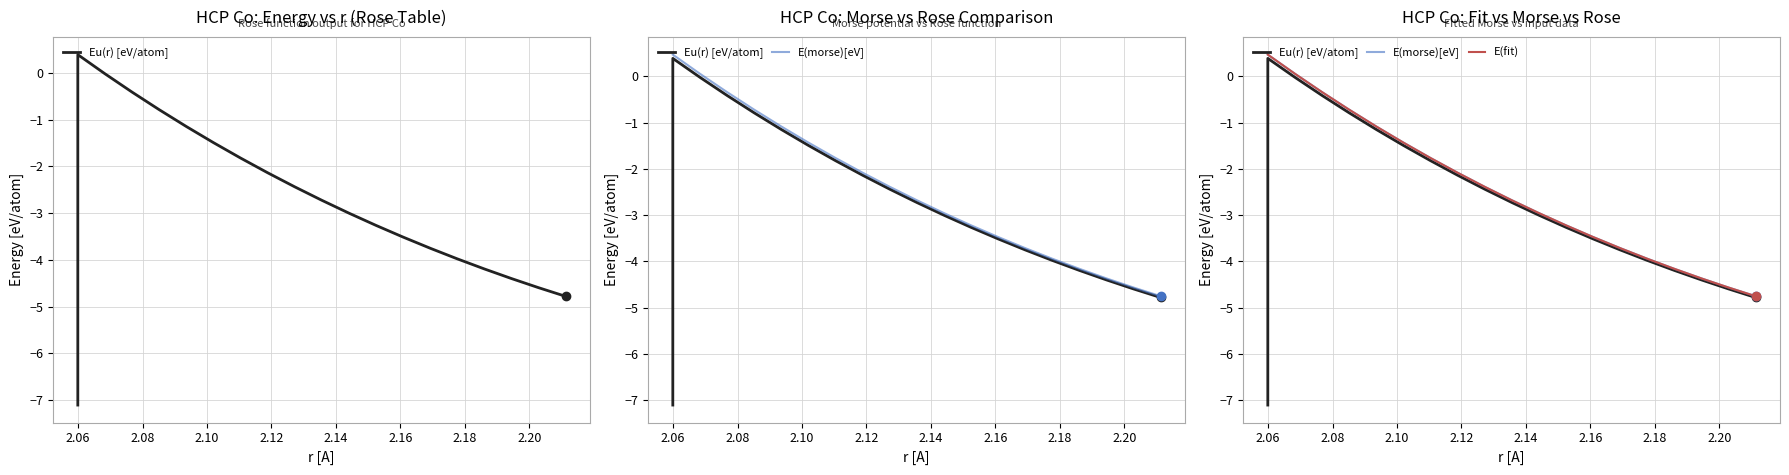

How many values in the Eu(r) [eV/atom] series are below -2?

13